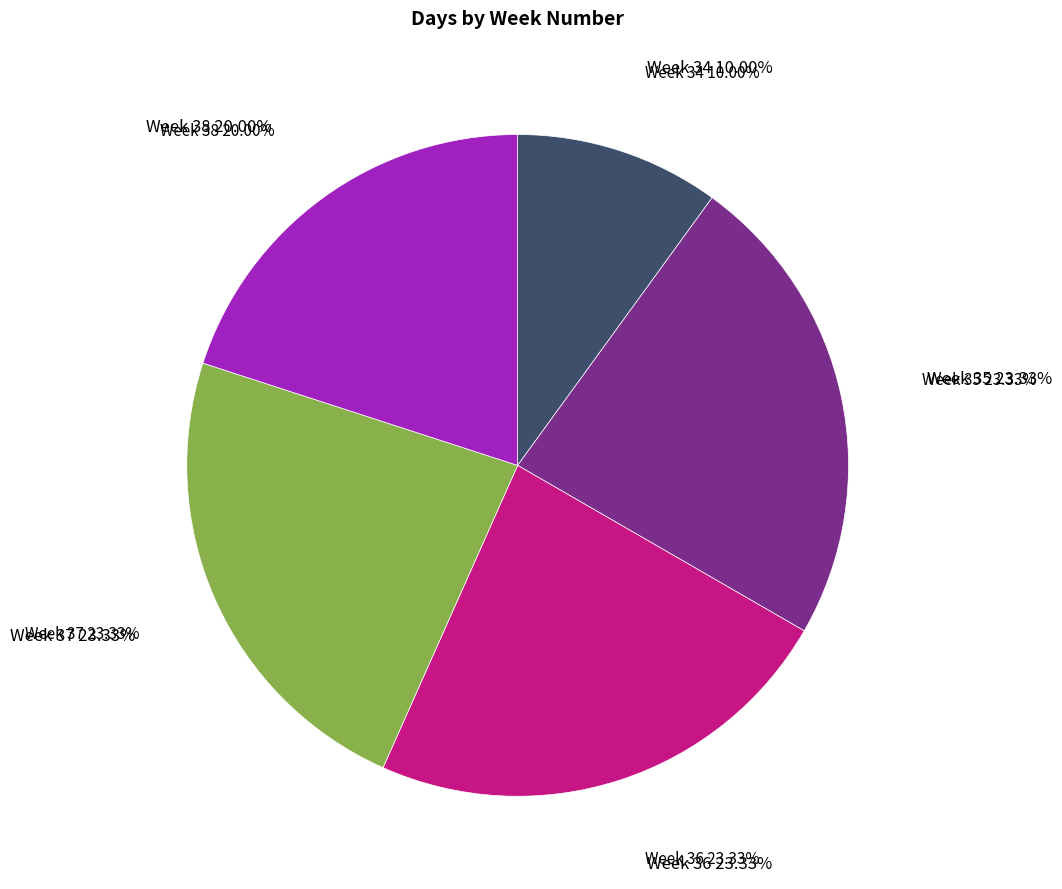

True or false: 星期六 accounts for 1% of the total.

False